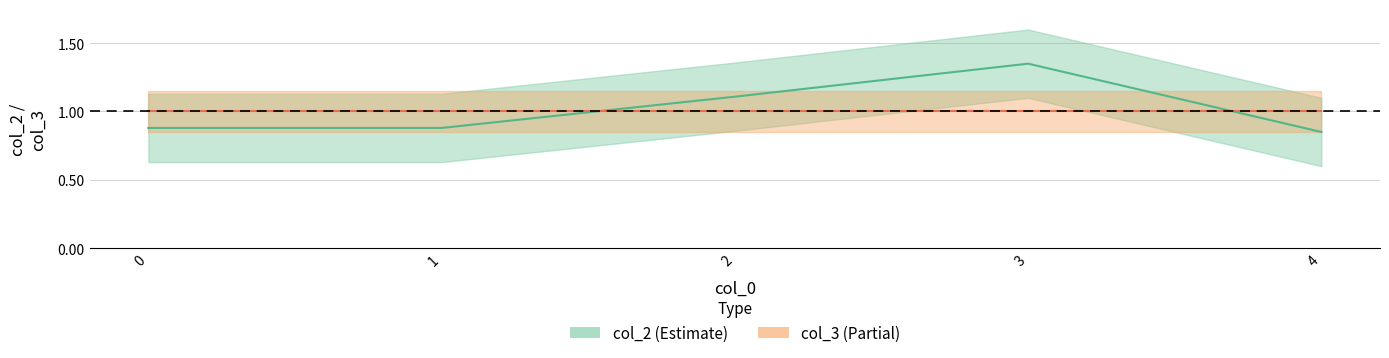

List the labels in order of value, smallest first.

4, 0, 1, 2, 3